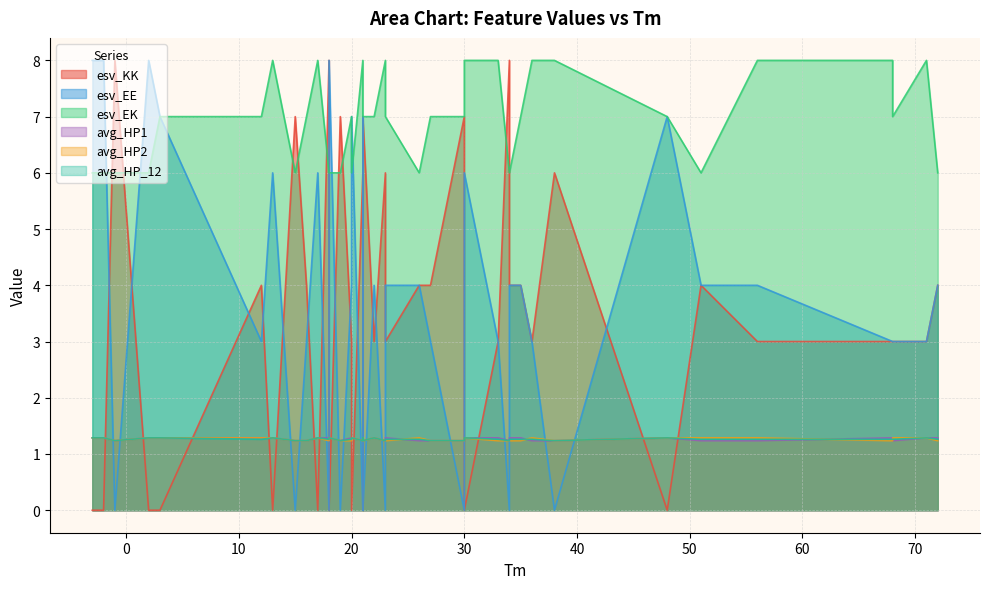

How many esv_EE values are between 0 and 6?

31